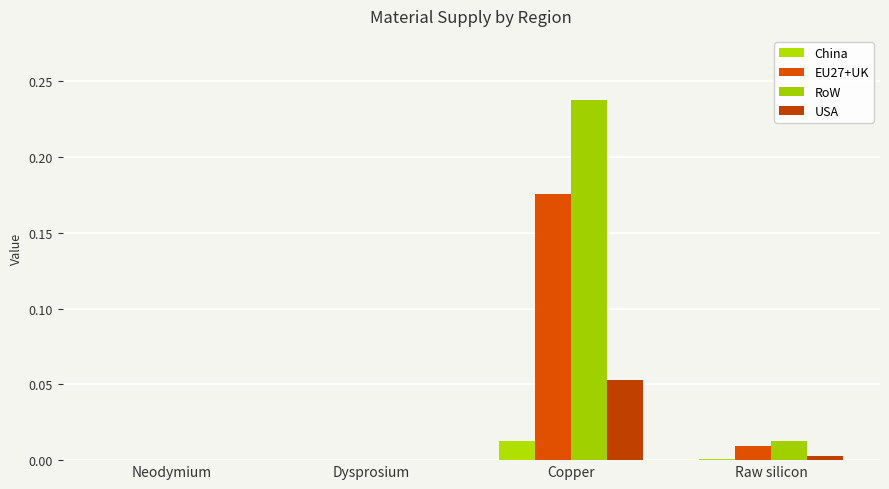

How many data points does each series have?

4